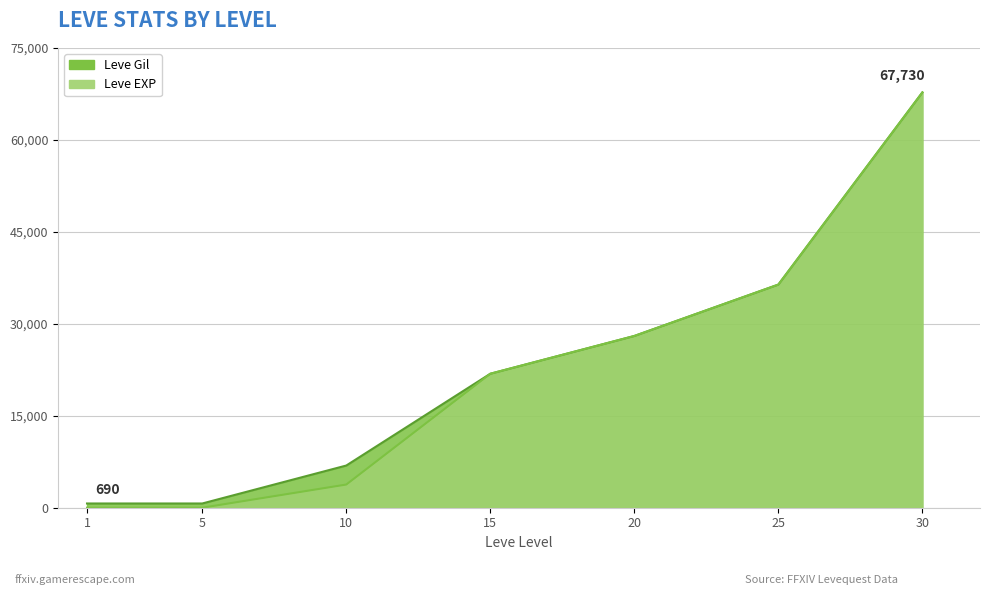

What is the difference between the Leve EXP values at 25 and 15?

14540